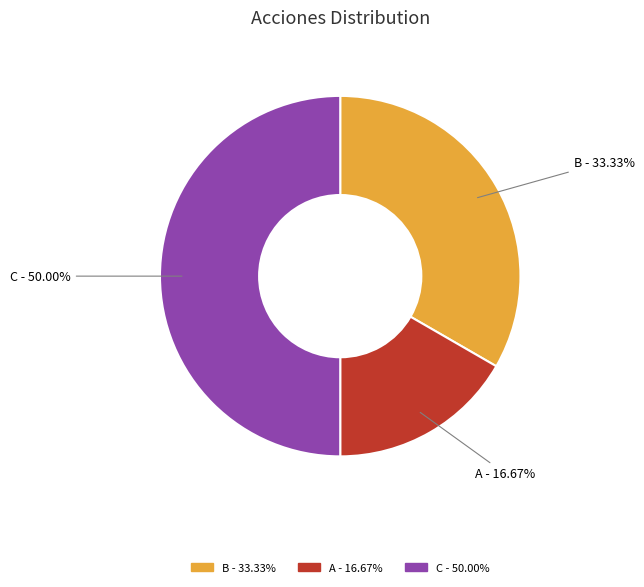

Is it true that A is 17% of the pie?

True